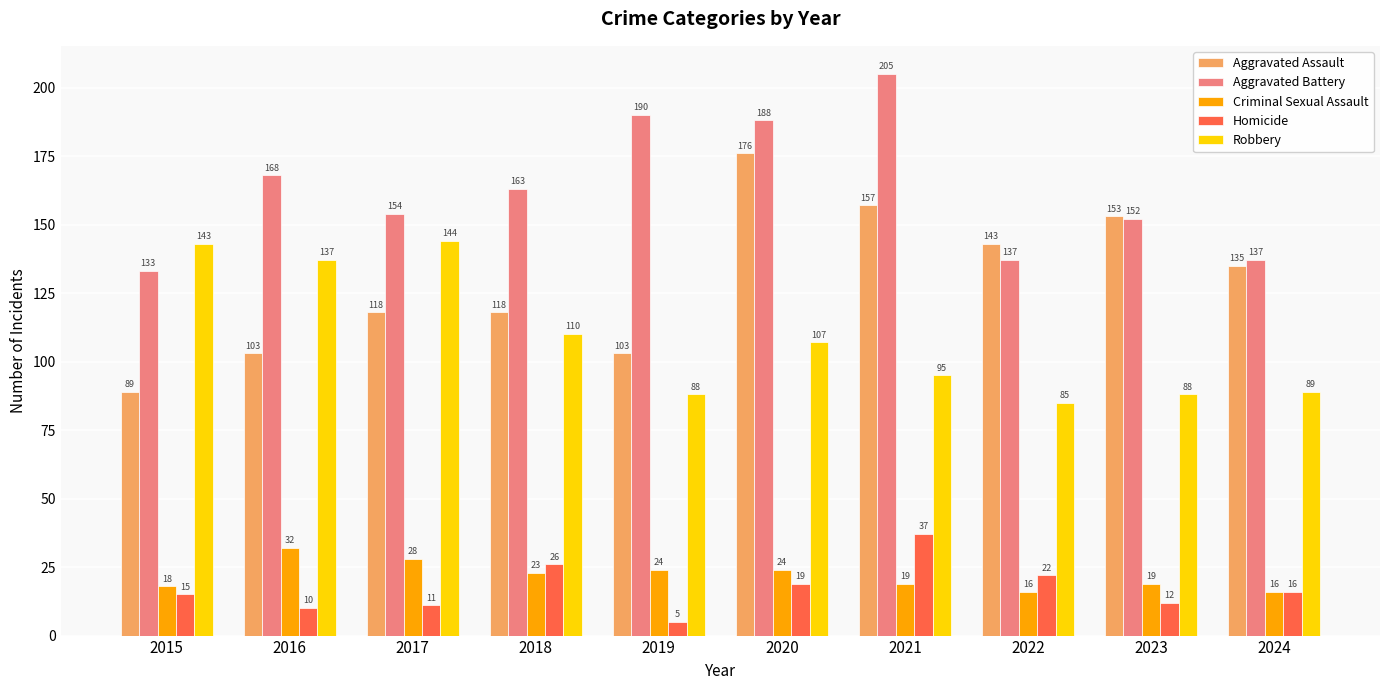

Which label corresponds to the largest value in the chart?

2021